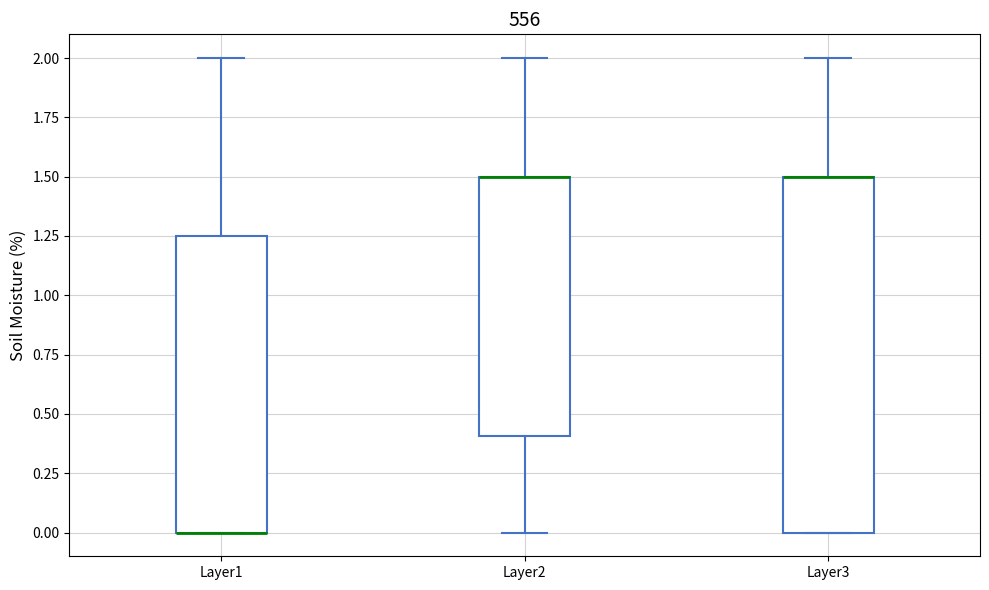

Where is the upper edge of the box for Layer2 on the y-axis? The values are not printed on the chart, so give them approximately, as read against the axis.

1.50